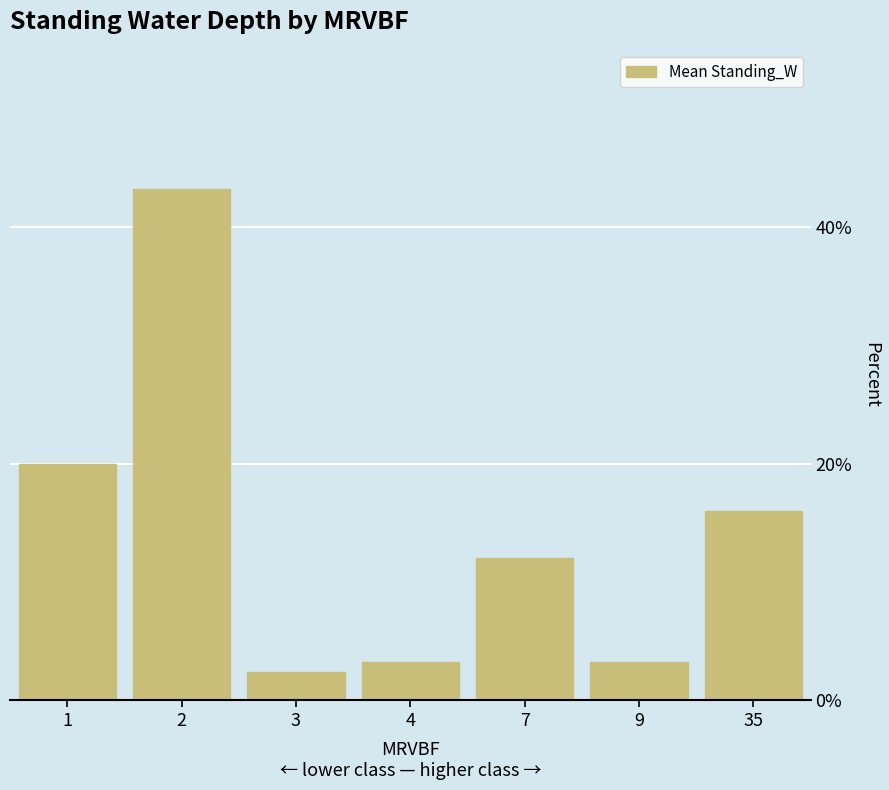

Are the bars horizontal?

No